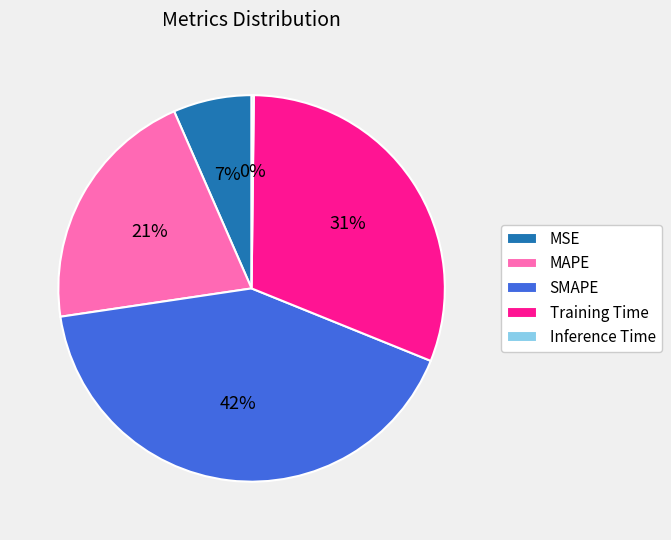

To the nearest percent, what is the average slice percentage?

20%